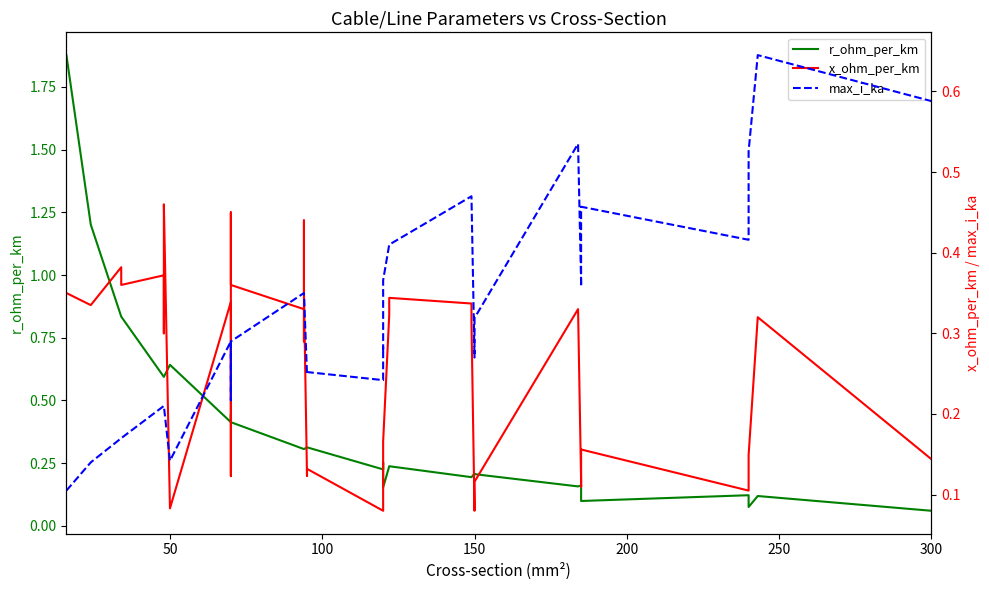

In x_ohm_per_km, how many points are higher than both neighbors (excluding endpoints)?

12